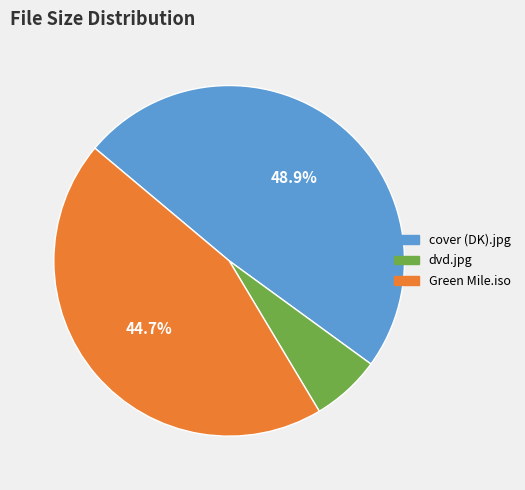

Does any single category account for the majority?

No